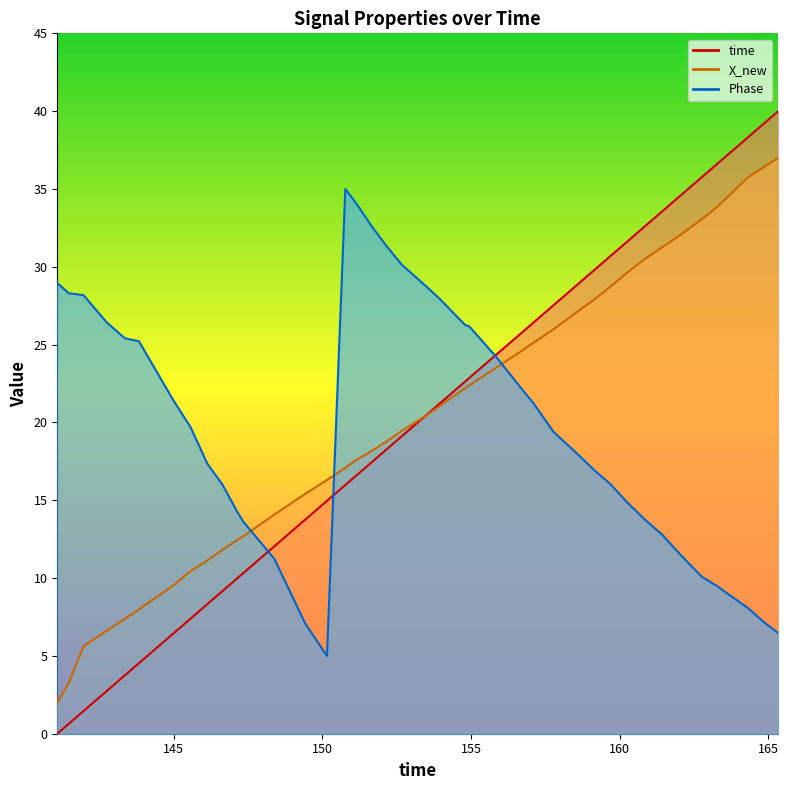

What is the average value of the time series?

19.9